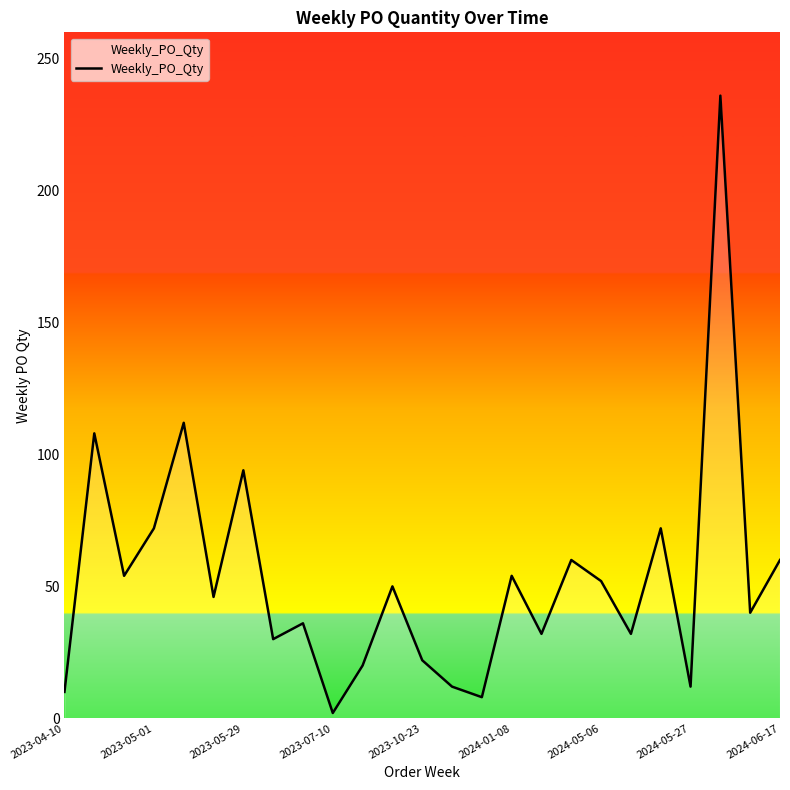

How many lines are shown in the chart?

1